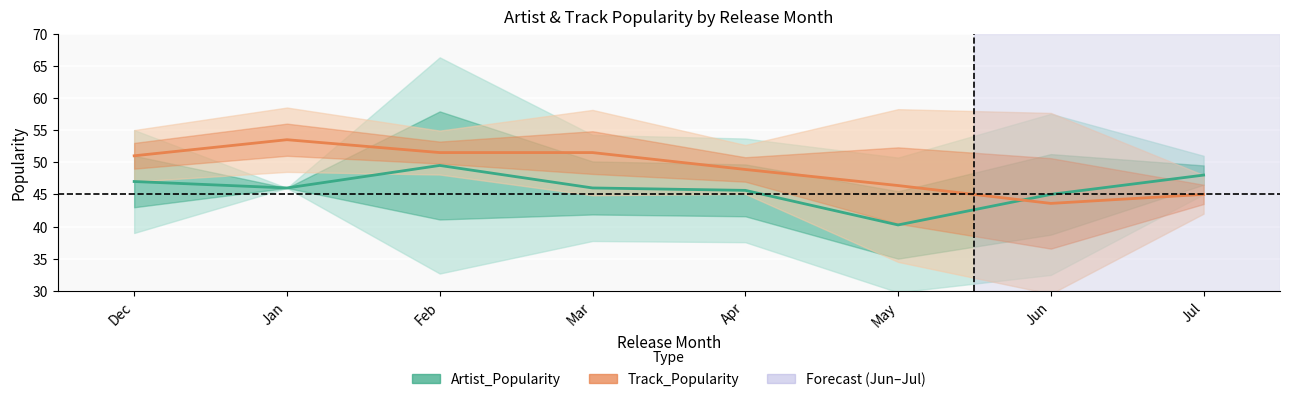

What value does the Track_Popularity series have at Mar?

51.5